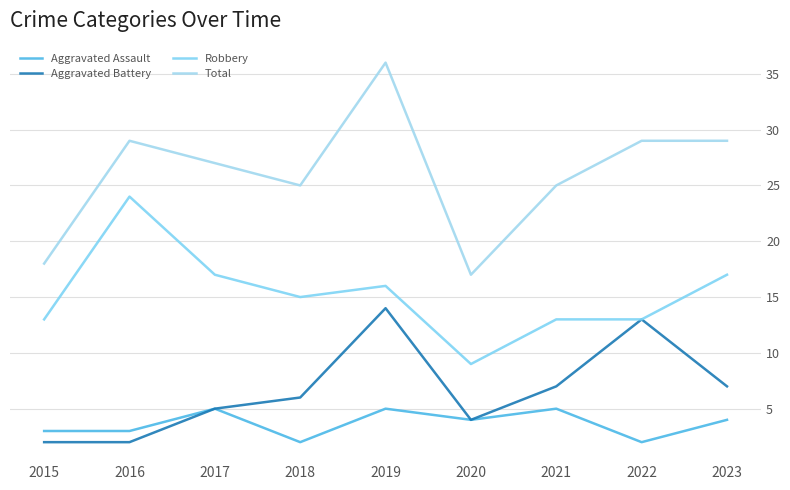

Count the number of data series in this chart.

4